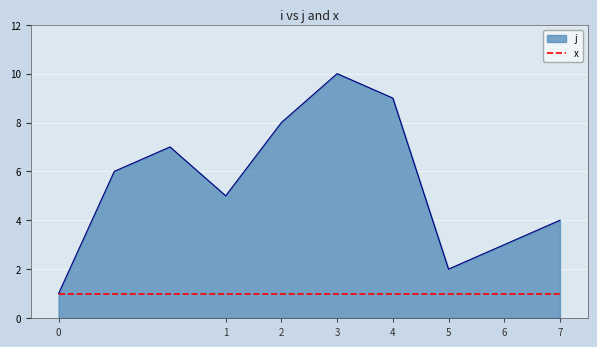

What is the maximum value for j?

10